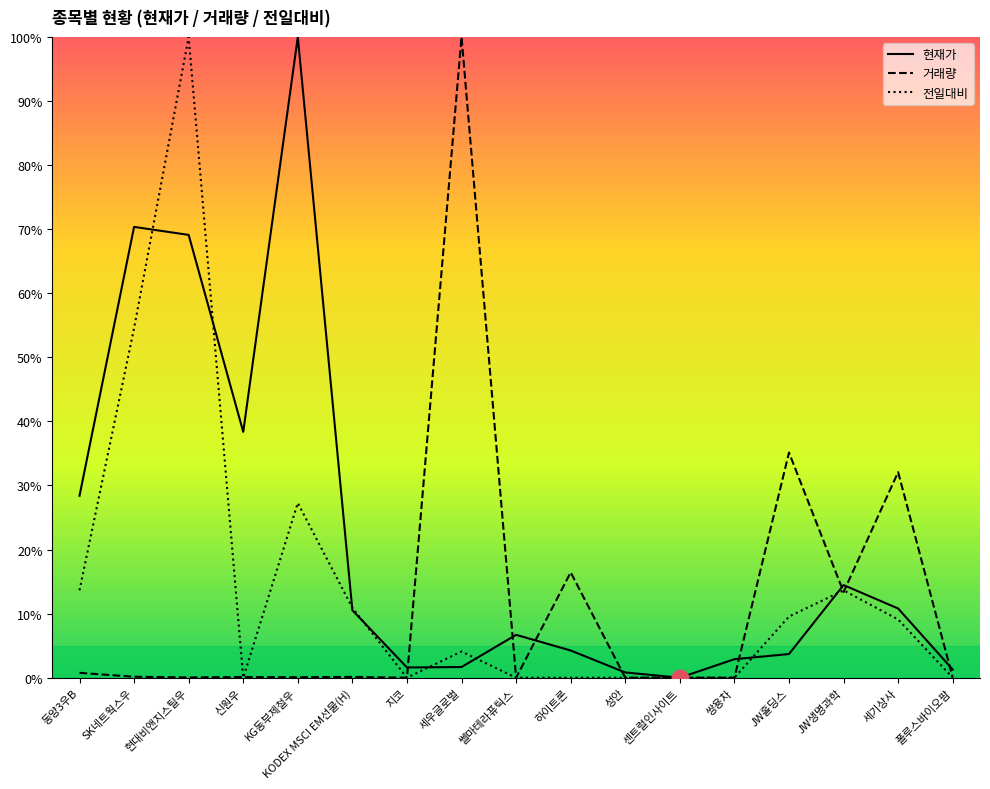

How many series are shown in this chart?

3